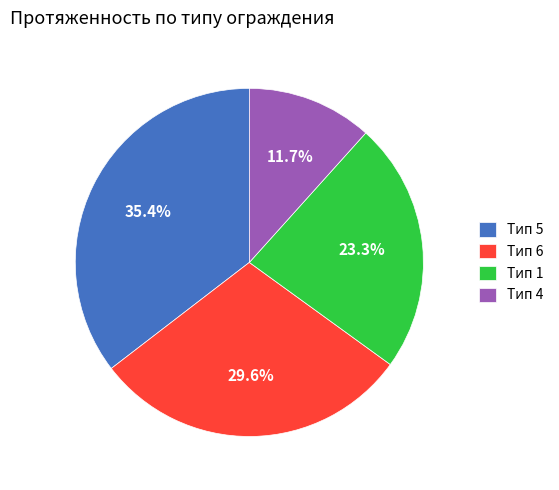

Approximately how many times larger is the value at Тип 5 compared to Тип 6?

1.2